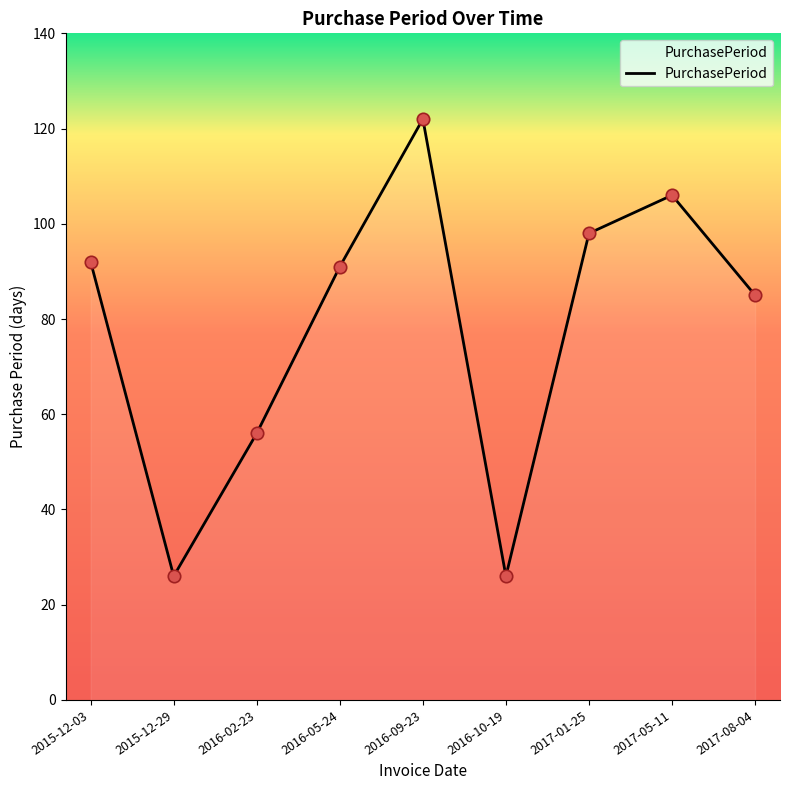

What is the ratio of the value at 2017-01-25 to the value at 2016-09-23?

0.8